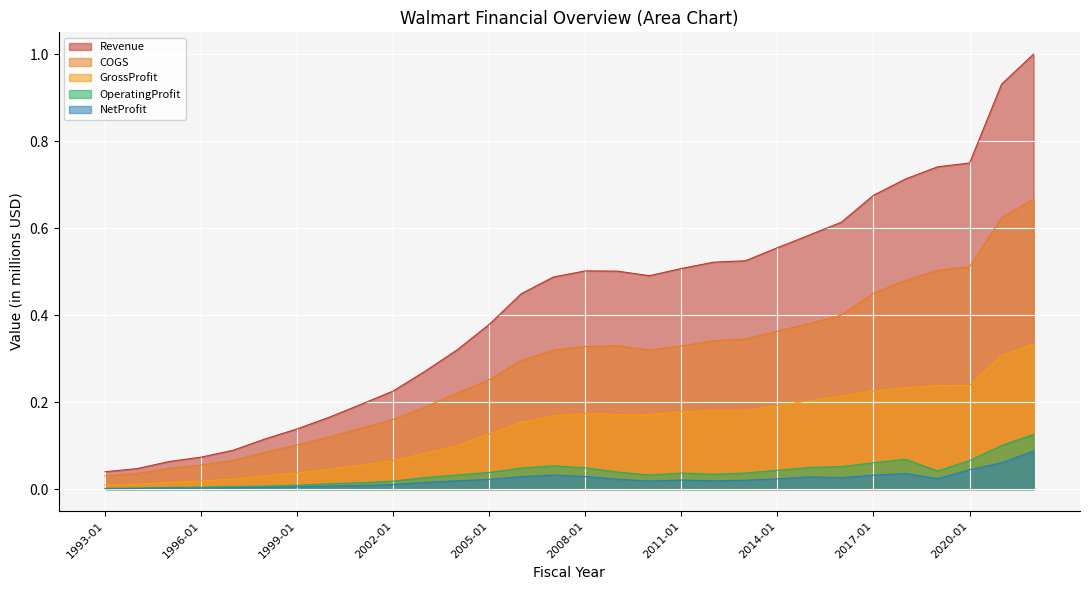

Where is GrossProfit nearest to the value 0?

1993-01